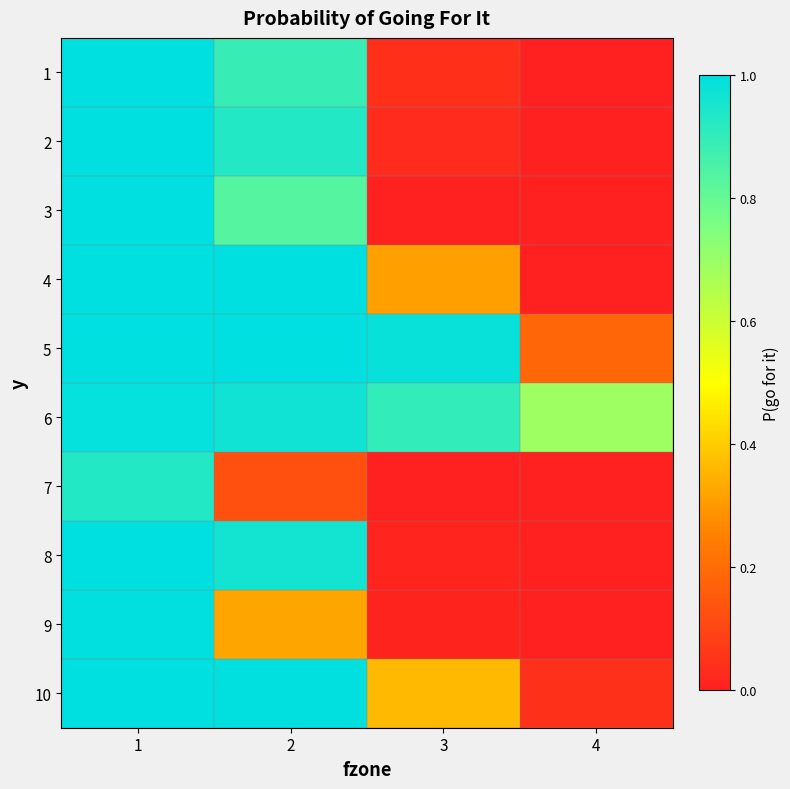

At how many categories does at least one series exceed 0?

4